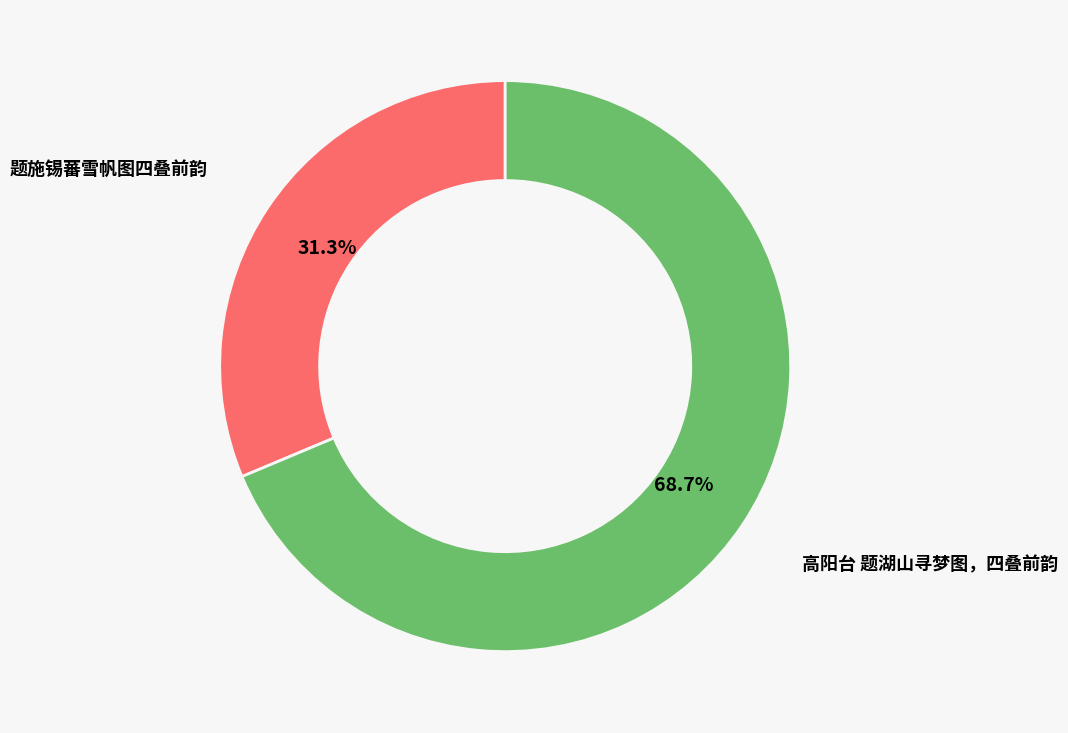

Which category has the smallest portion of the pie?

题施锡蕃雪帆图四叠前韵